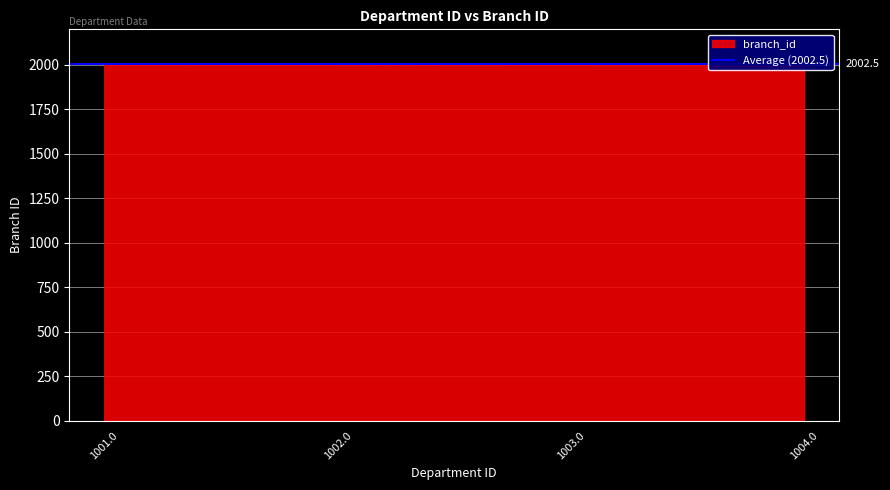

List the labels in order of value, largest first.

1004.0, 1003.0, 1002.0, 1001.0